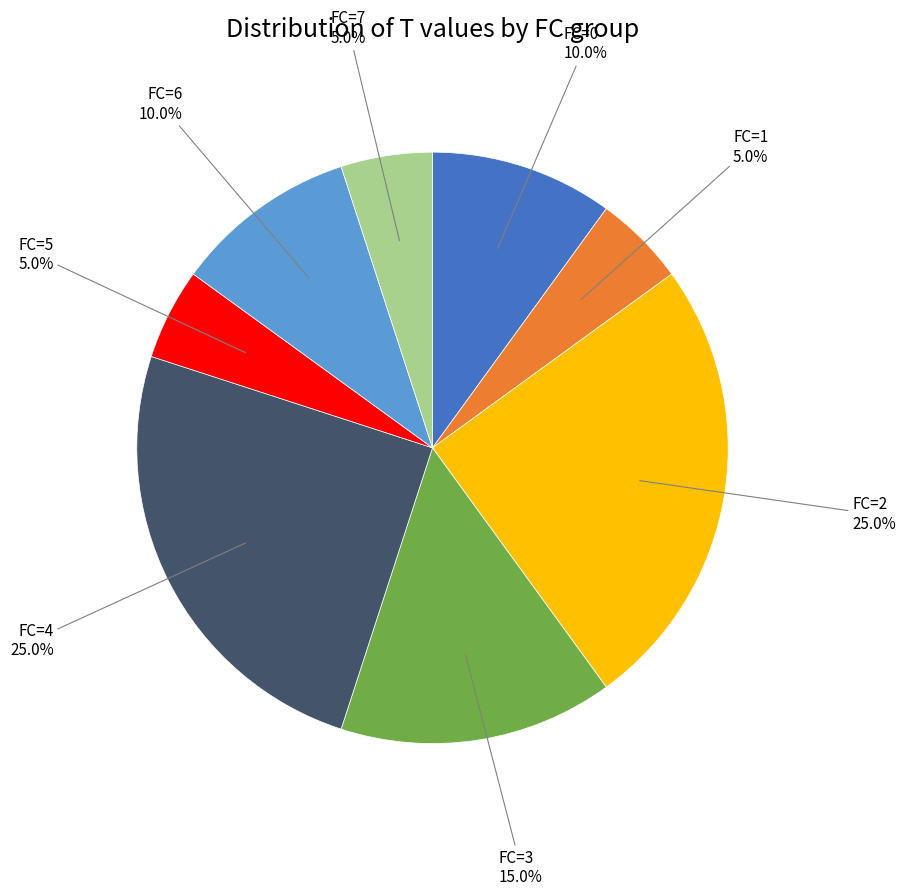

Is there a majority slice in this chart?

No